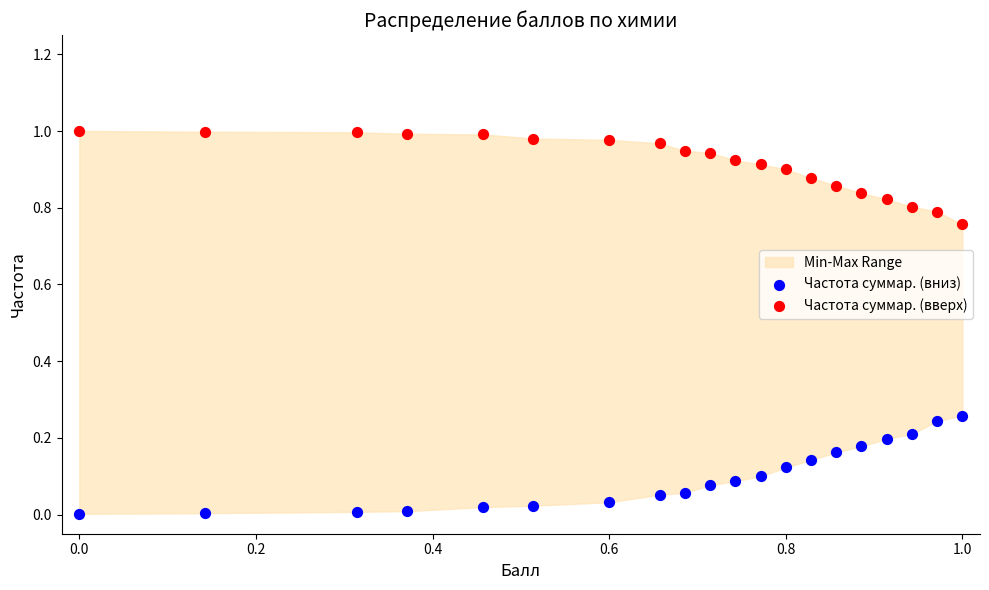

Which series contains the highest Y value?

Частота суммар. (вверх)